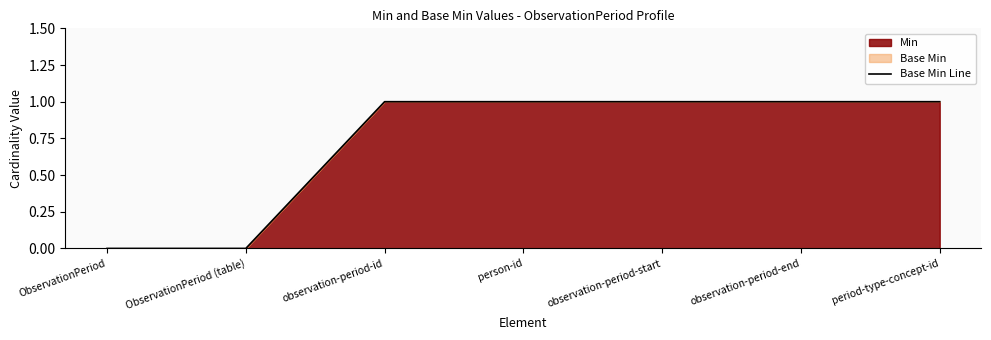

Does the chart display data point markers on the line(s)?

No